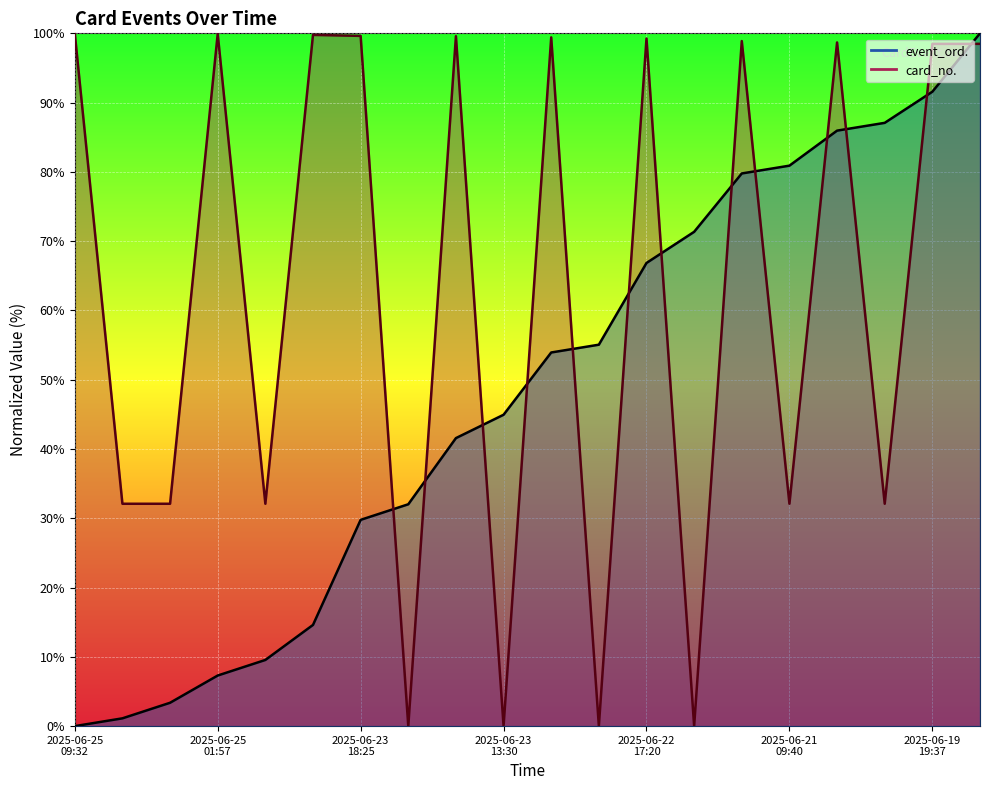

What is the sum of the event_ord. values at 2025-06-23 14:17 and 2025-06-22 17:20?

108.4